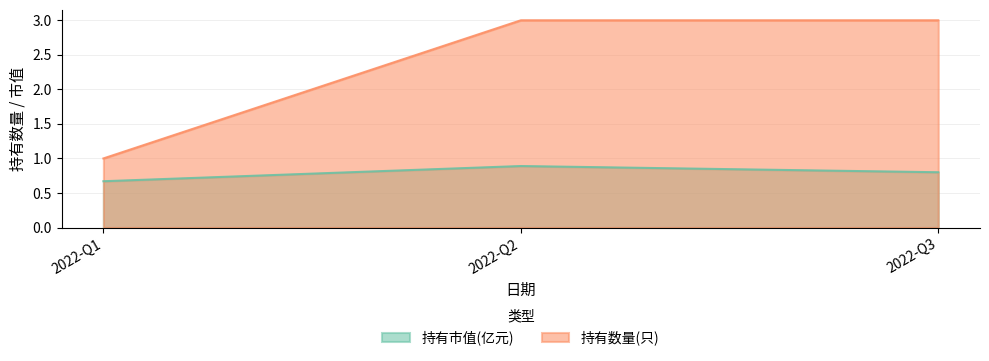

Rank the series by their average value, from highest to lowest.

持有数量(只), 持有市值(亿元)